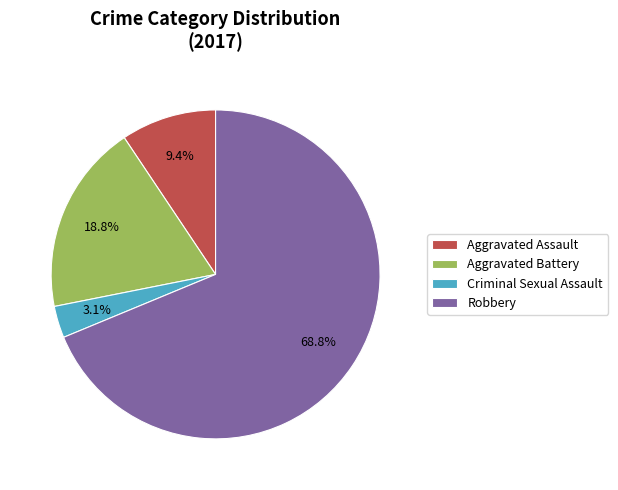

How many segments does this pie chart have?

4